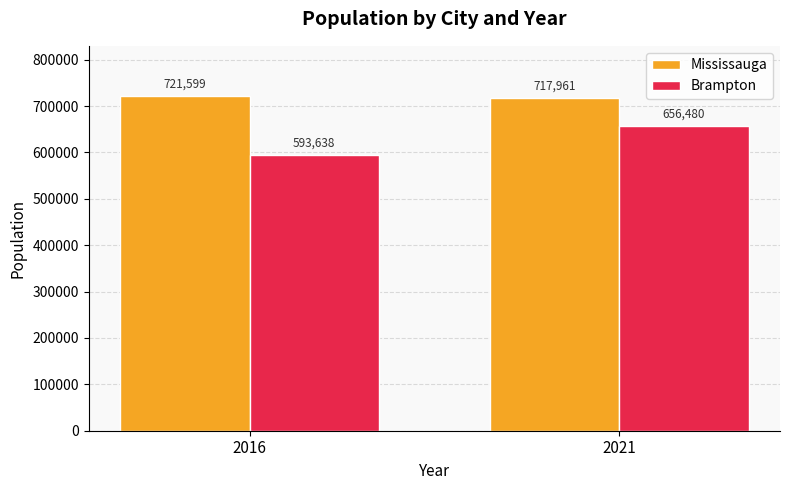

What is the value of the Mississauga bar at the 2nd from the left?

717961